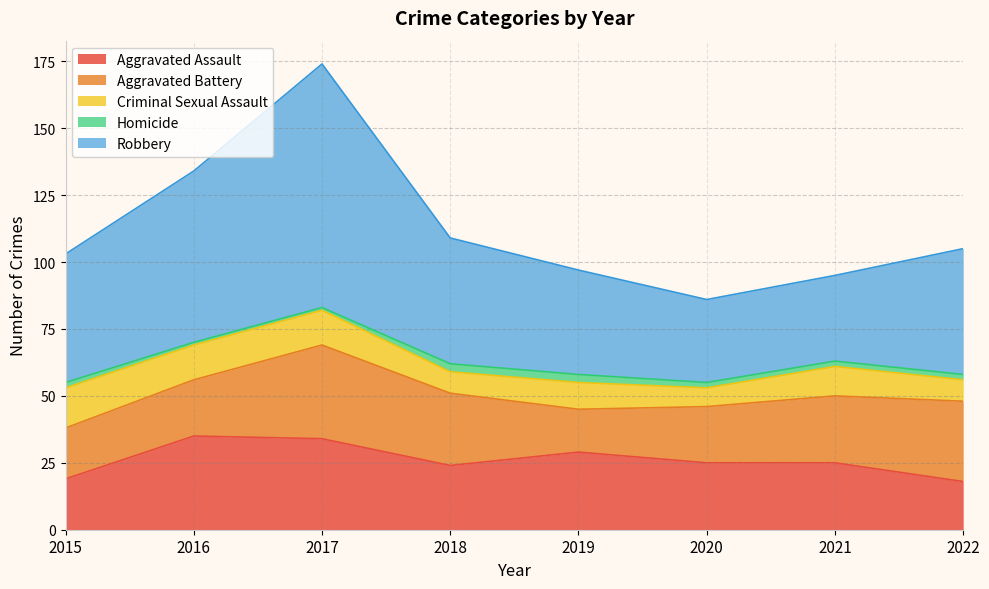

Where is the first local maximum for Robbery?

2017